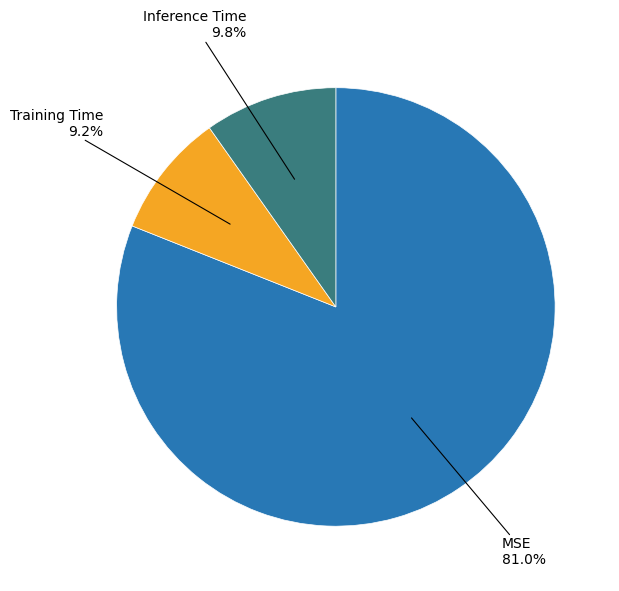

To the nearest percent, what portion does MSE represent?

81%